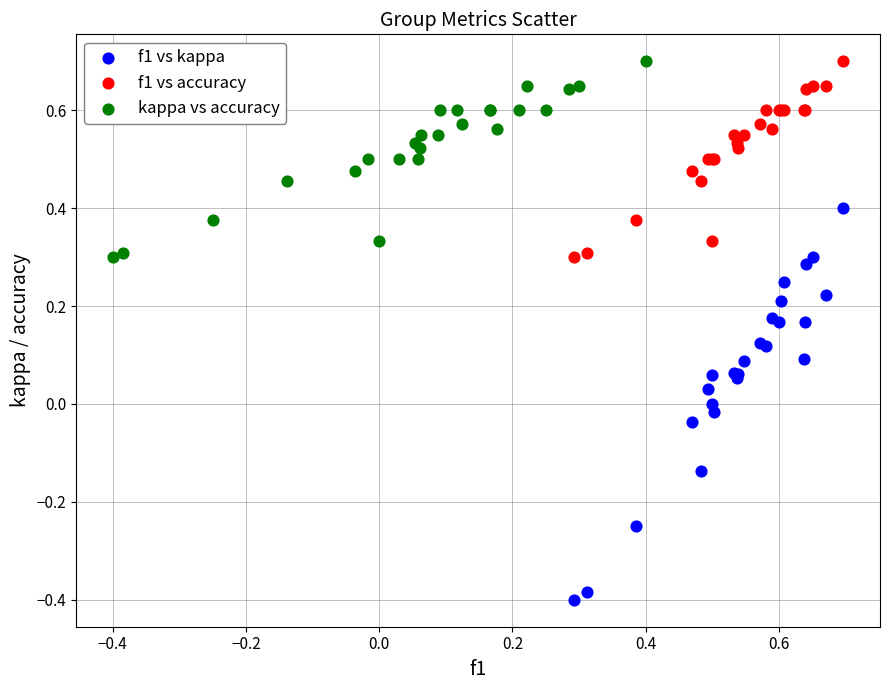

Which series contains the lowest Y value?

f1 vs kappa